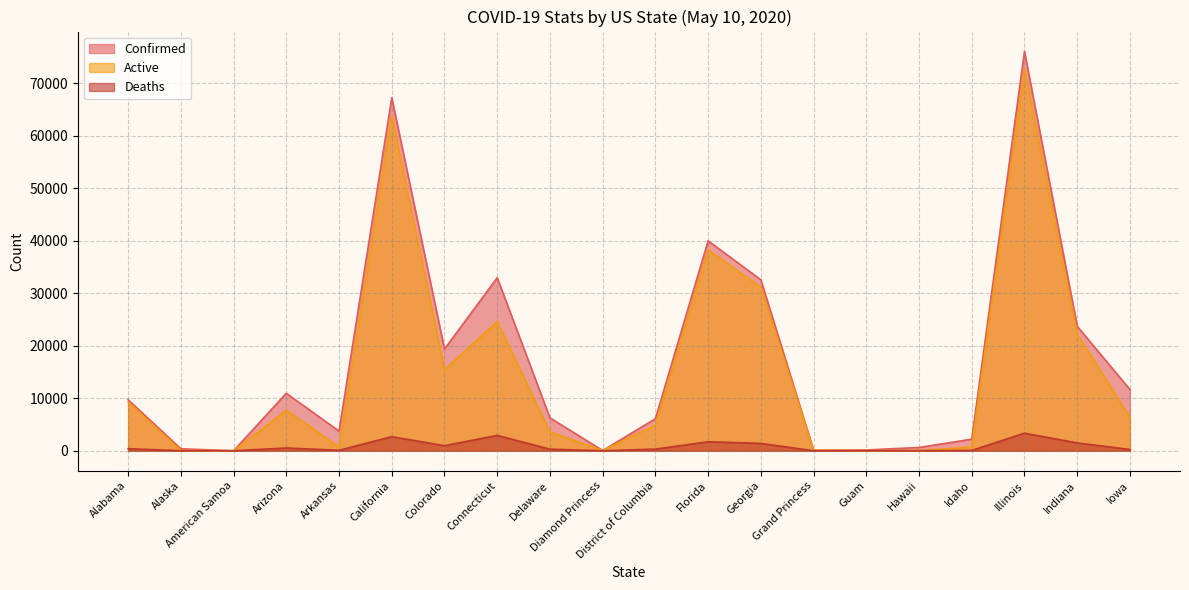

What is the total value across all series at Hawaii?

696